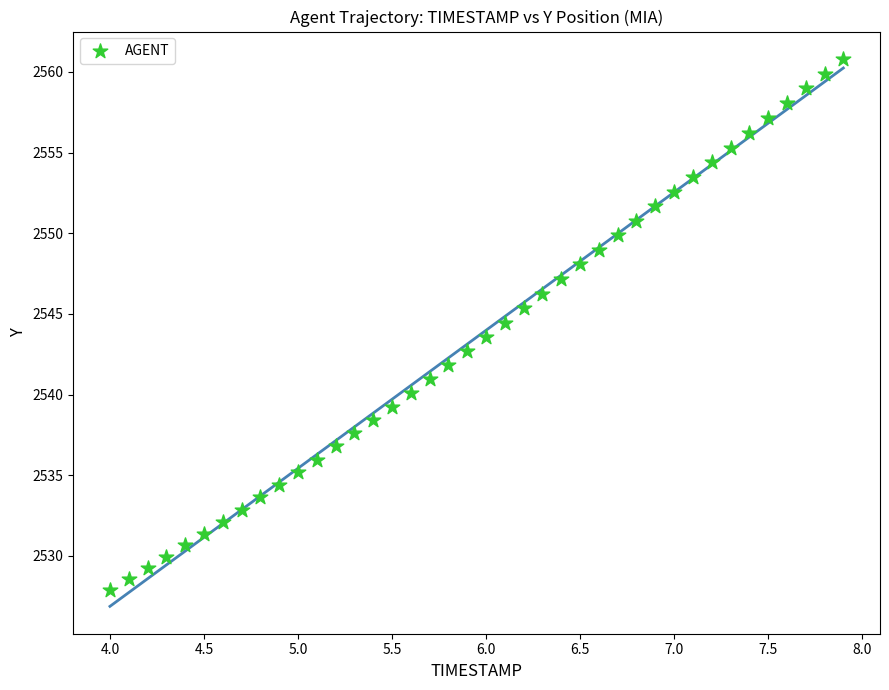

What is the range of Y values (max minus min)?

32.9